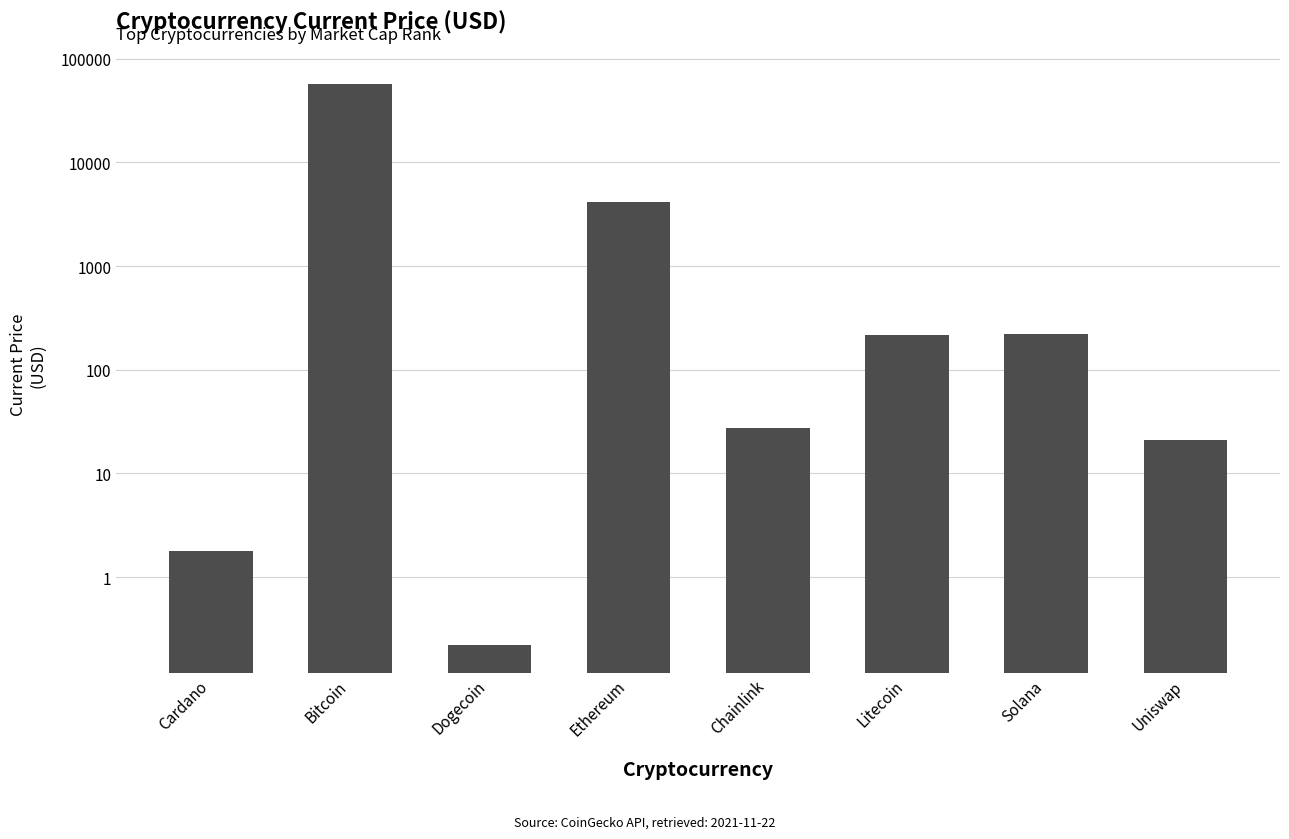

What is the average value?

7765.7